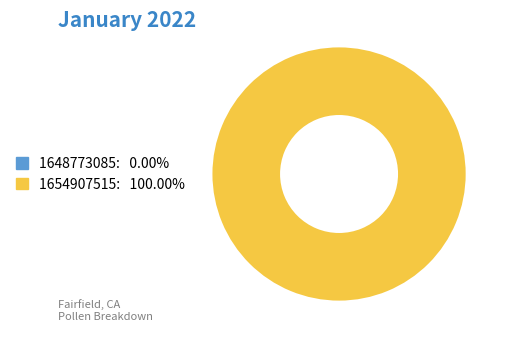

Which category accounts for the majority?

1654907515